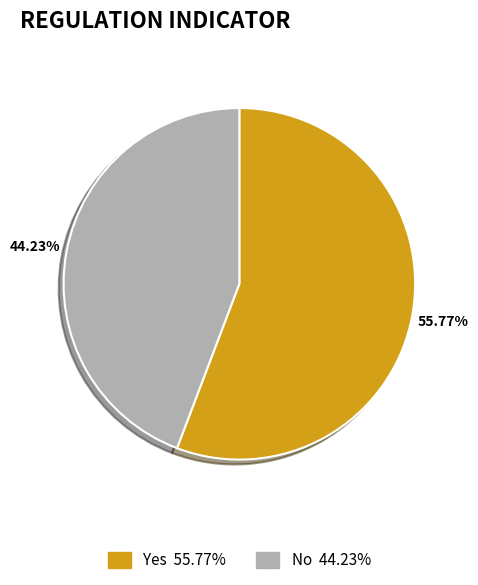

Does No account for over 50% of the chart?

No